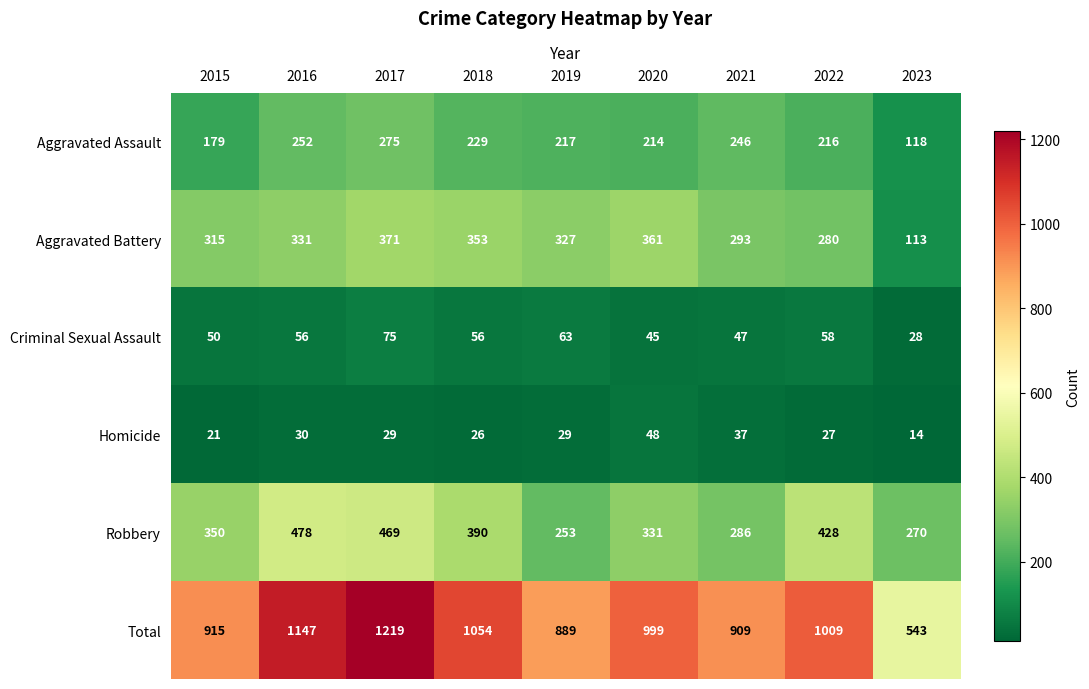

What is the sum of the Total values at 2020 and 2017?

2218